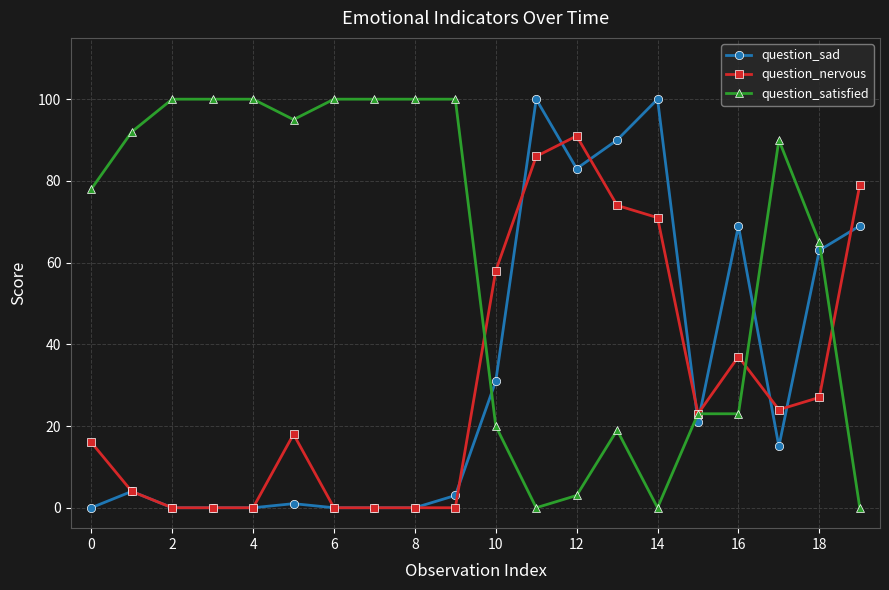

How many distinct data groups are displayed?

3